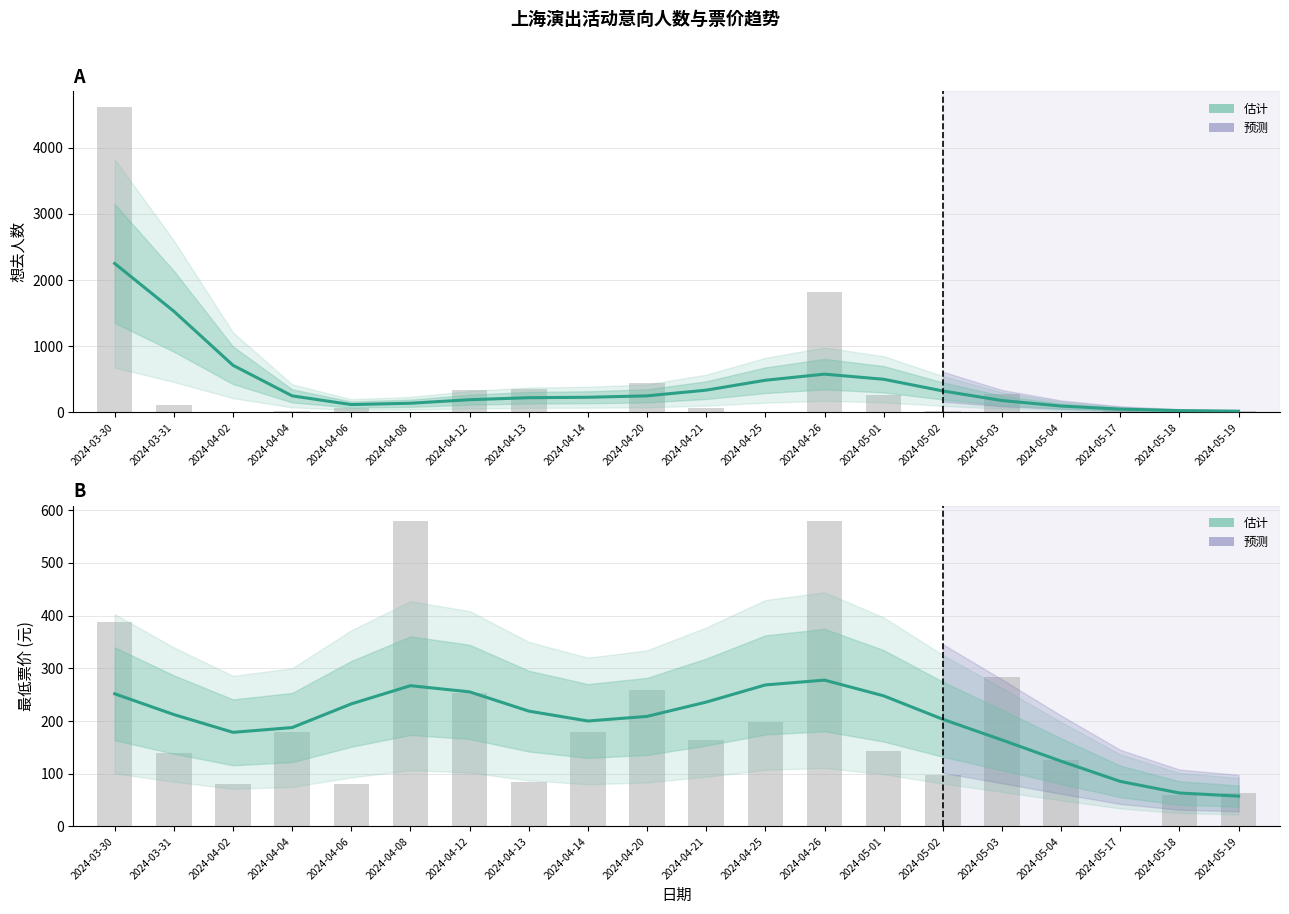

At which label does 最低票价 (估计) first exceed 212?

2024-03-30